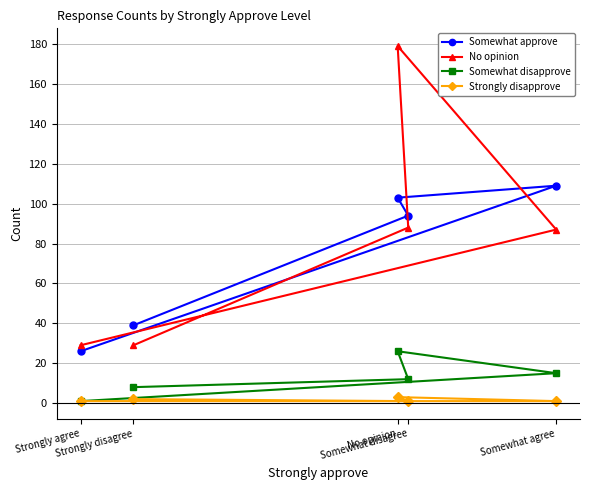

Does the chart display data point markers on the line(s)?

Yes